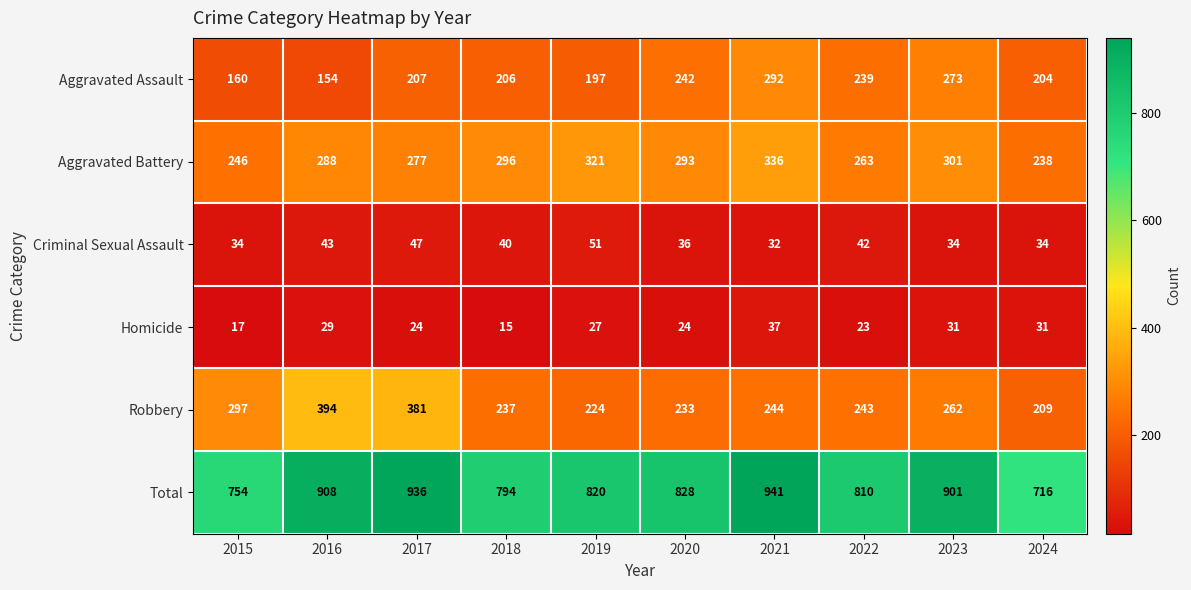

The value of Homicide at 2024 is 22. True or false?

False